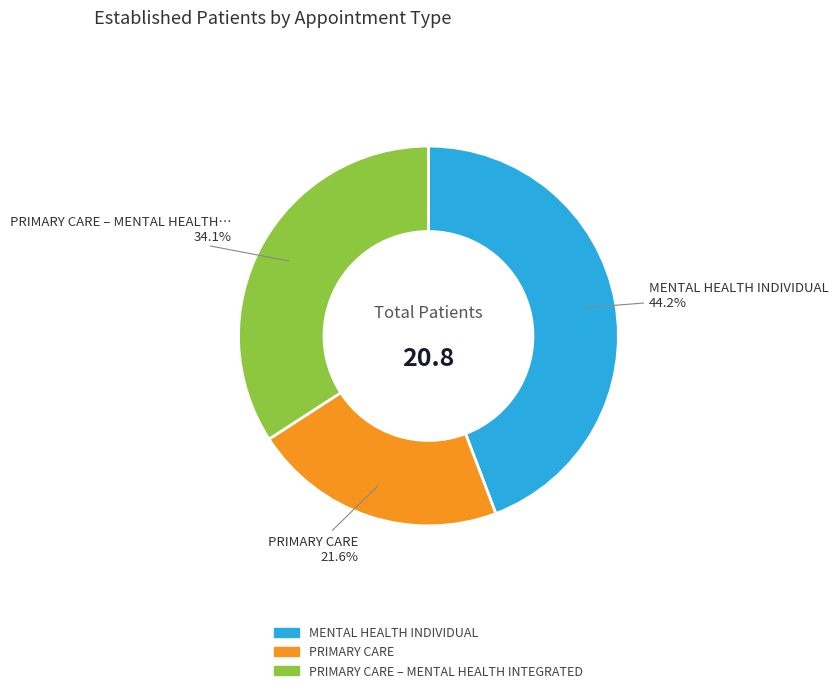

Between PRIMARY CARE and MENTAL HEALTH INDIVIDUAL, which is larger?

MENTAL HEALTH INDIVIDUAL